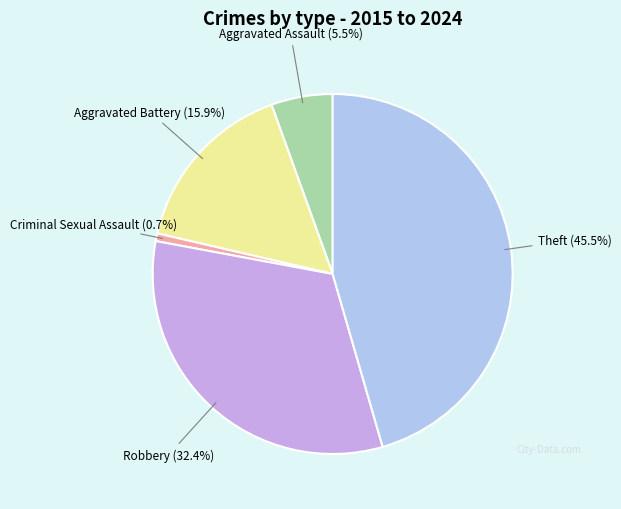

Is there a majority slice in this chart?

No